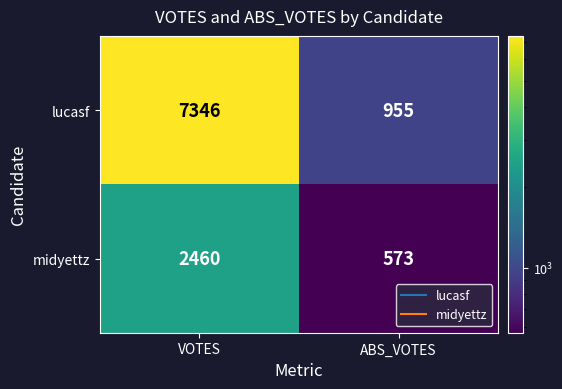

What is the sum of the midyettz values at ABS_VOTES and VOTES?

3033